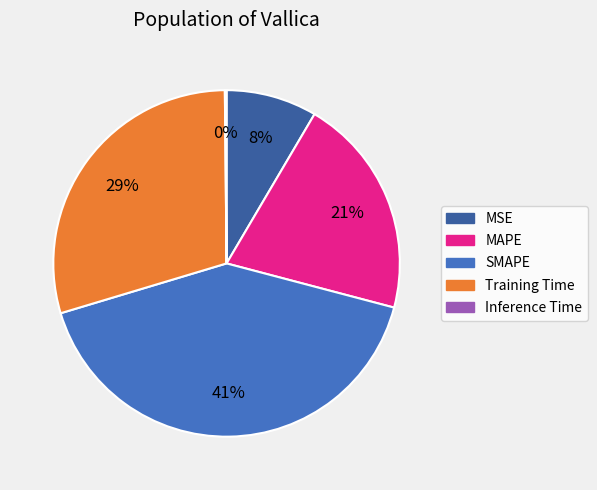

What percentage is the MSE slice, to the nearest percent?

8%